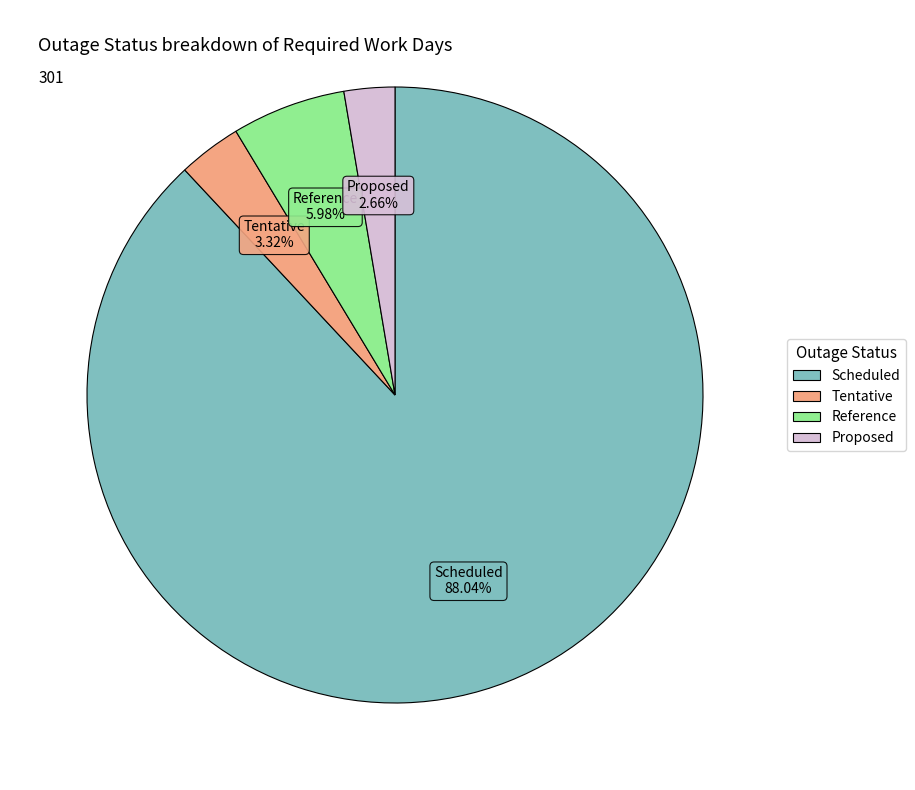

Approximately how many times larger is the value at Tentative compared to Reference?

0.6